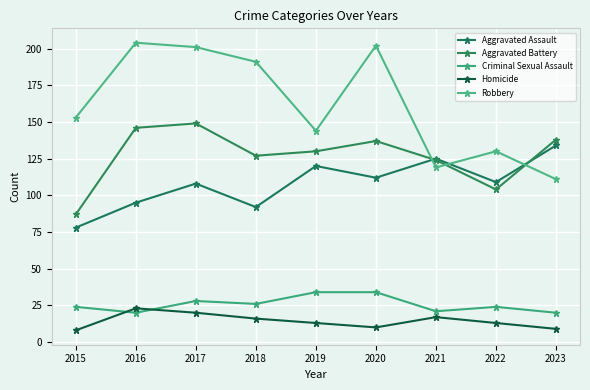

List the series in order of their peak value, highest first.

Robbery, Aggravated Battery, Aggravated Assault, Criminal Sexual Assault, Homicide